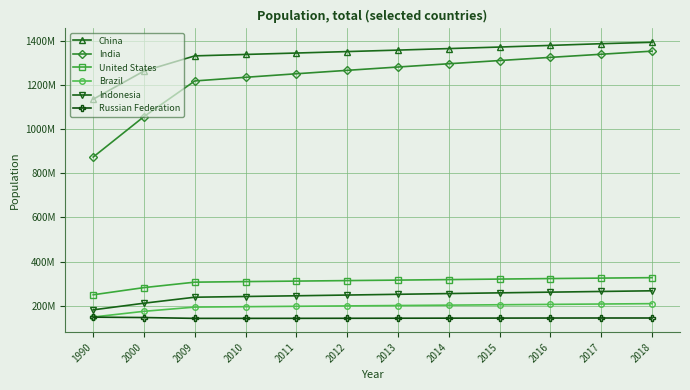

What are all the series names shown in the legend?

China, India, United States, Brazil, Indonesia, Russian Federation